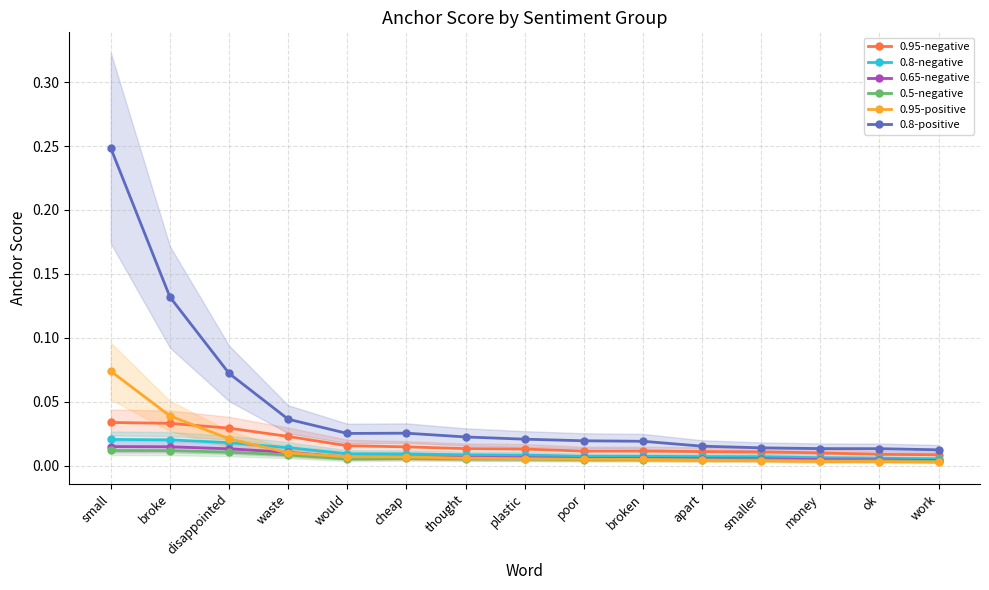

Where is the first local minimum for 0.65-negative?

would